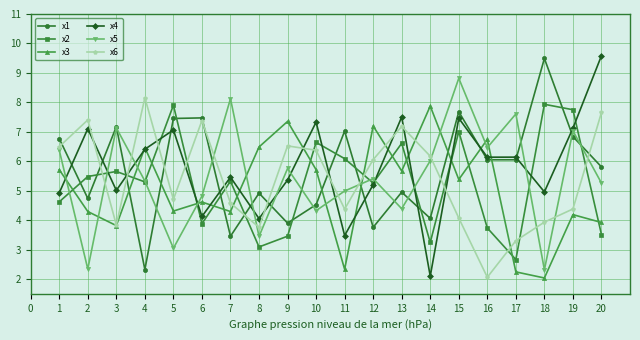

Between 12 and 14, which series saw the biggest shift?

x4